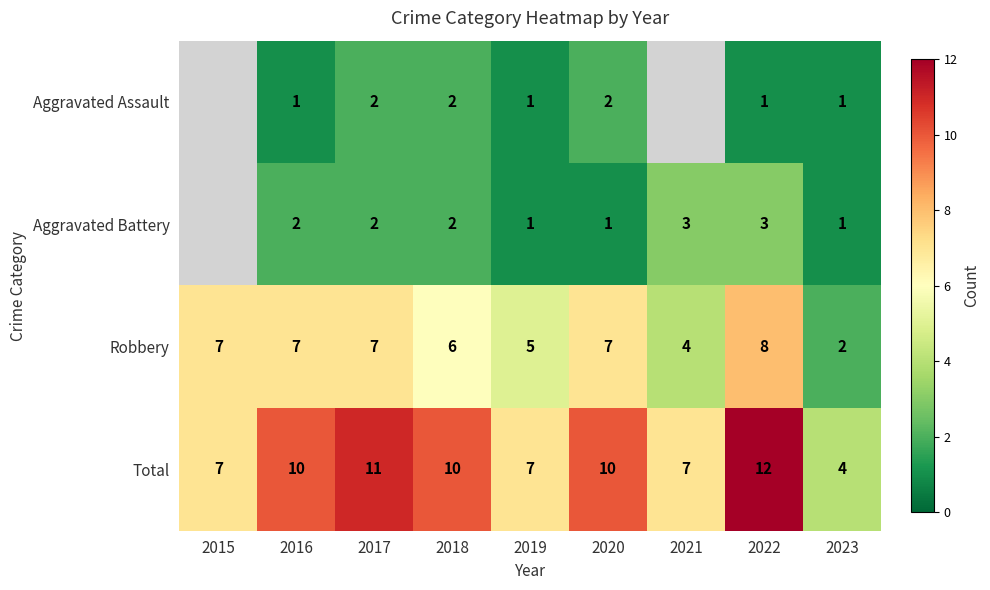

How many data points does each series have?

9